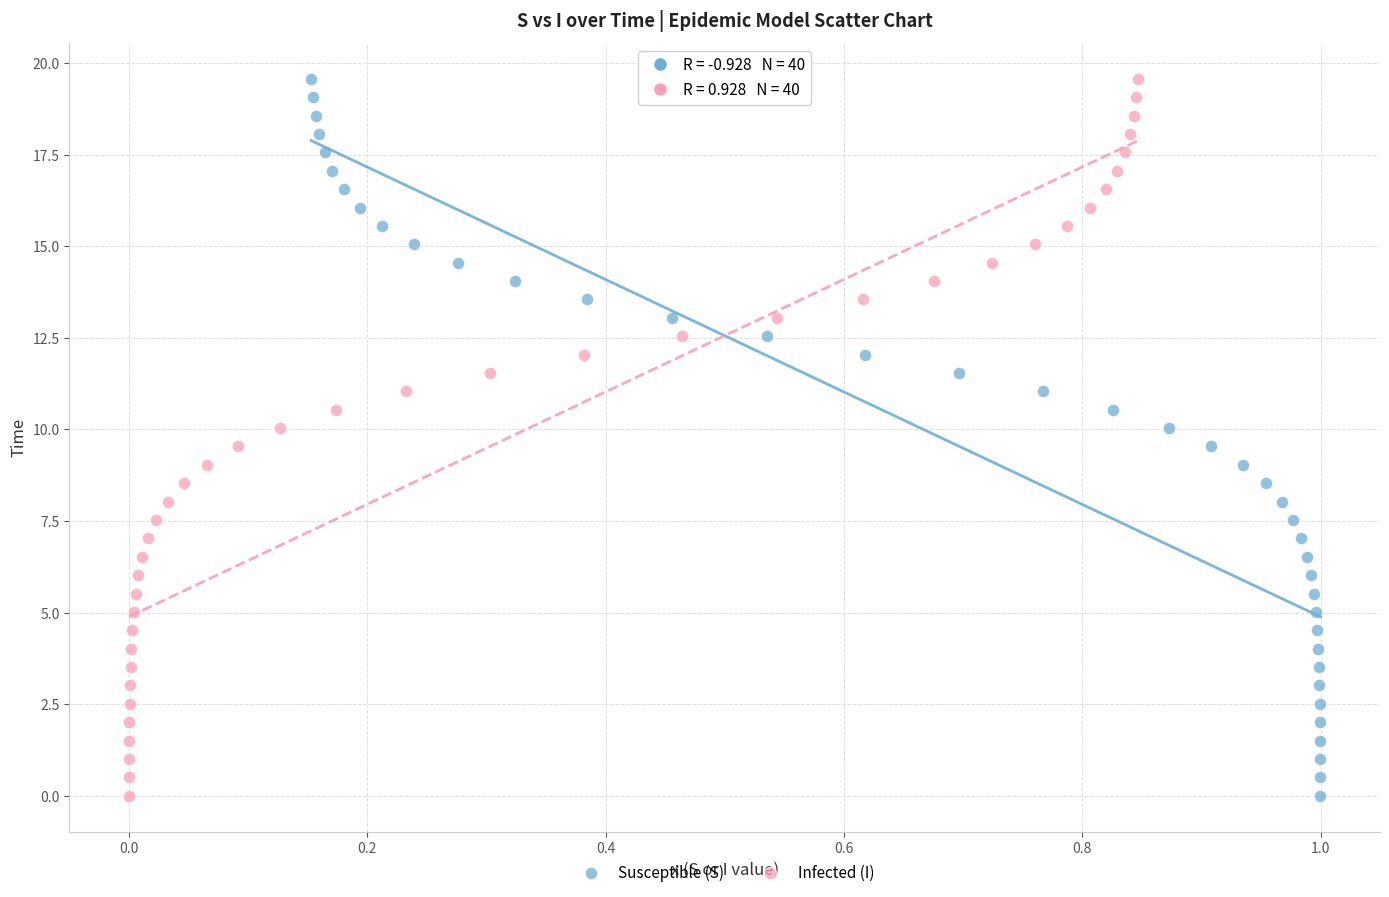

What are all the series names shown in the legend?

Susceptible (S), Infected (I)